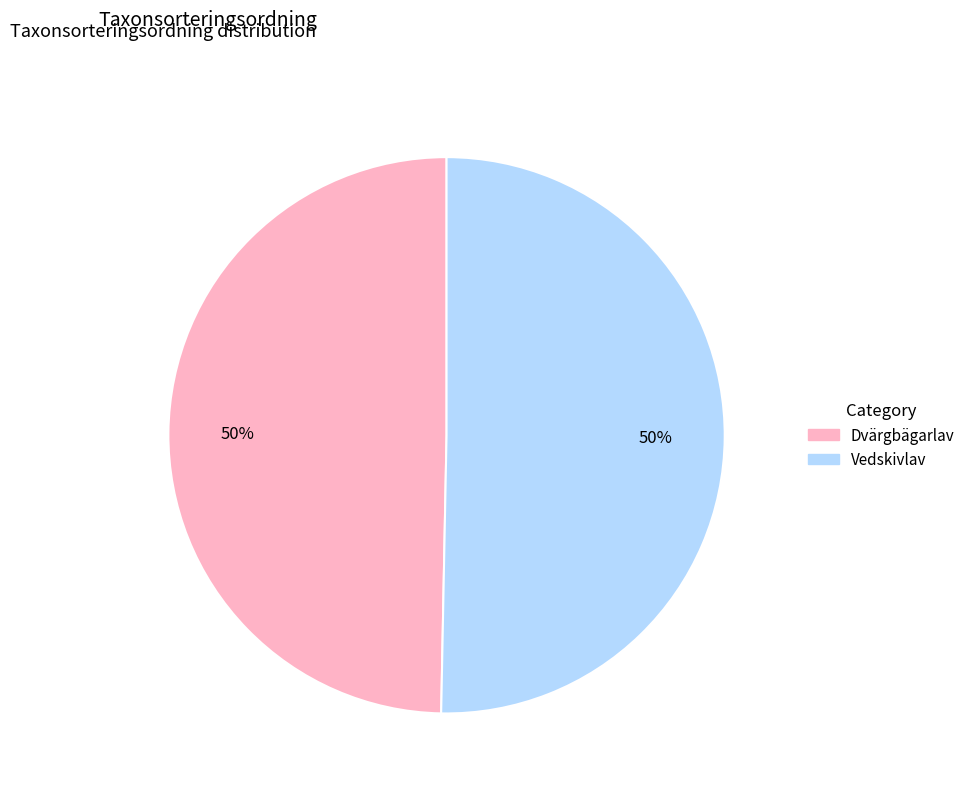

Count the number of slices in the pie.

2